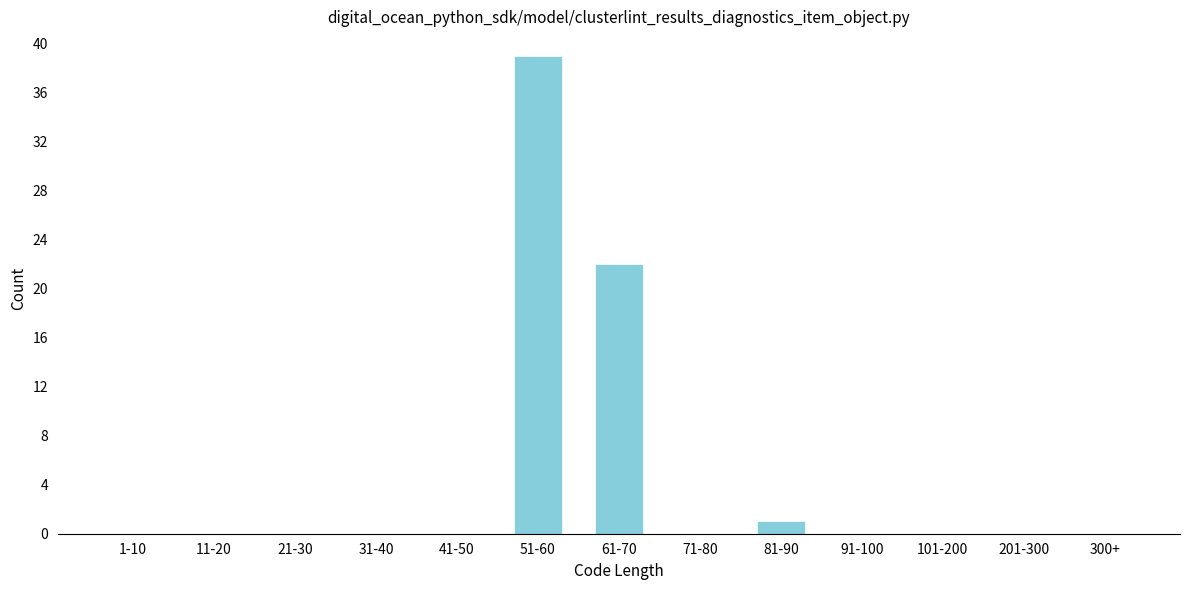

Reading left to right, extract all data points from this chart.

1-10=0	11-20=0	21-30=0	31-40=0	41-50=0	51-60=39	61-70=22	71-80=0	81-90=1	91-100=0	101-200=0	201-300=0	300+=0